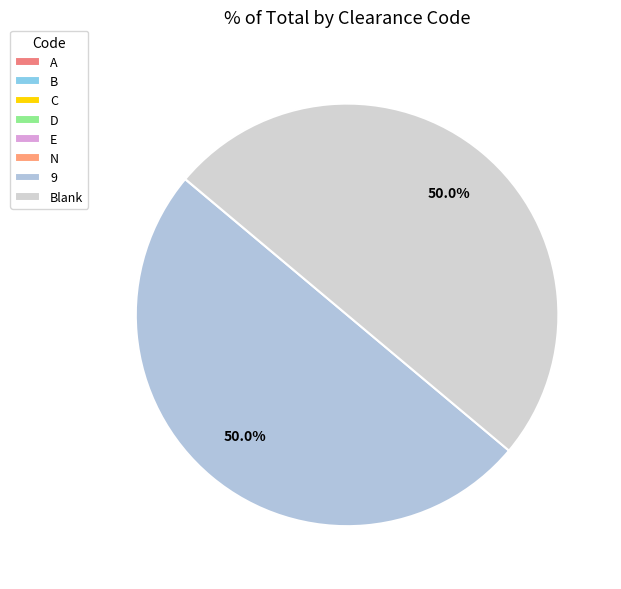

What is the ratio of the value at 9 to the value at A?

99999.0